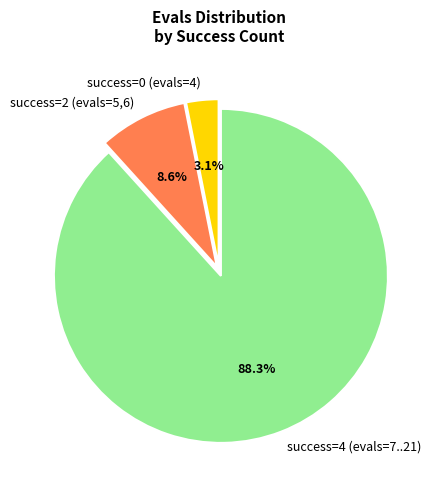

How many slices are in this pie chart?

3